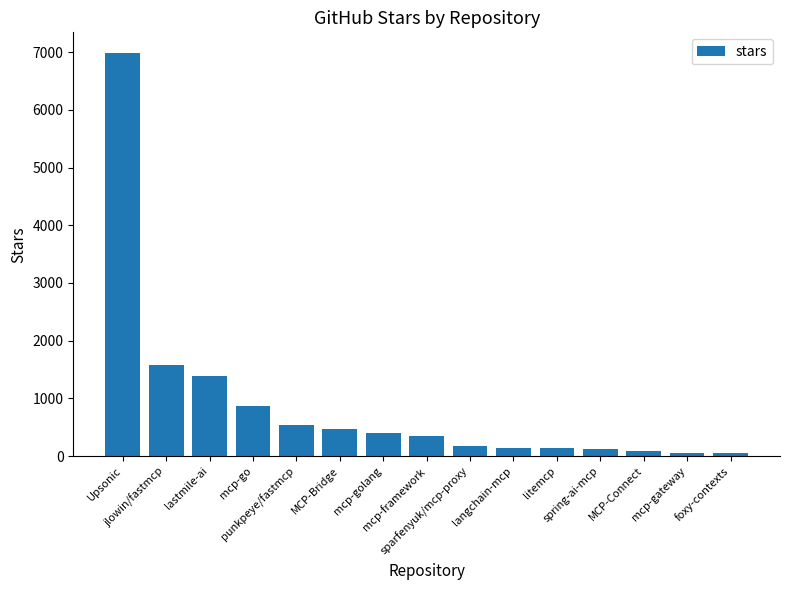

What is the label of the 11th bar from the left?

litemcp